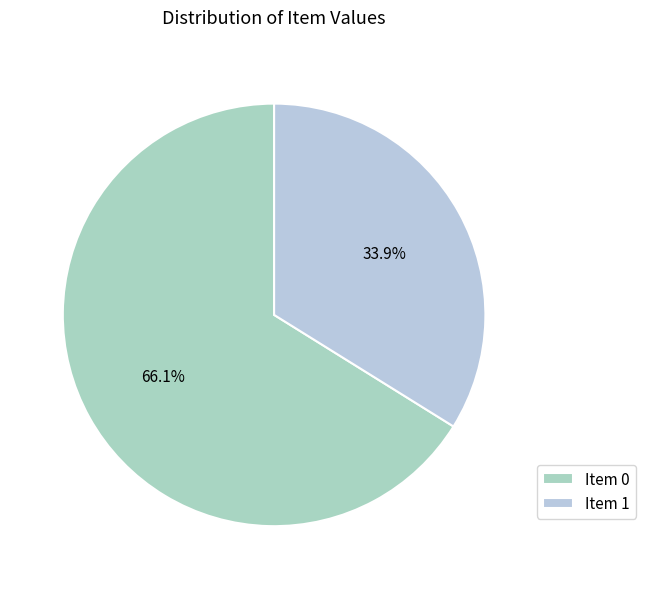

How many segments does this pie chart have?

2